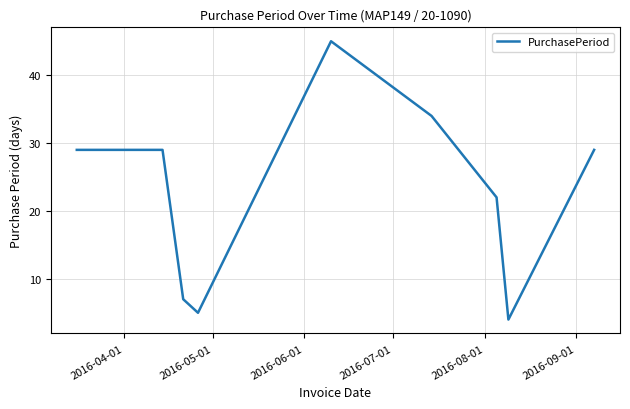

What is the greatest value displayed?

45